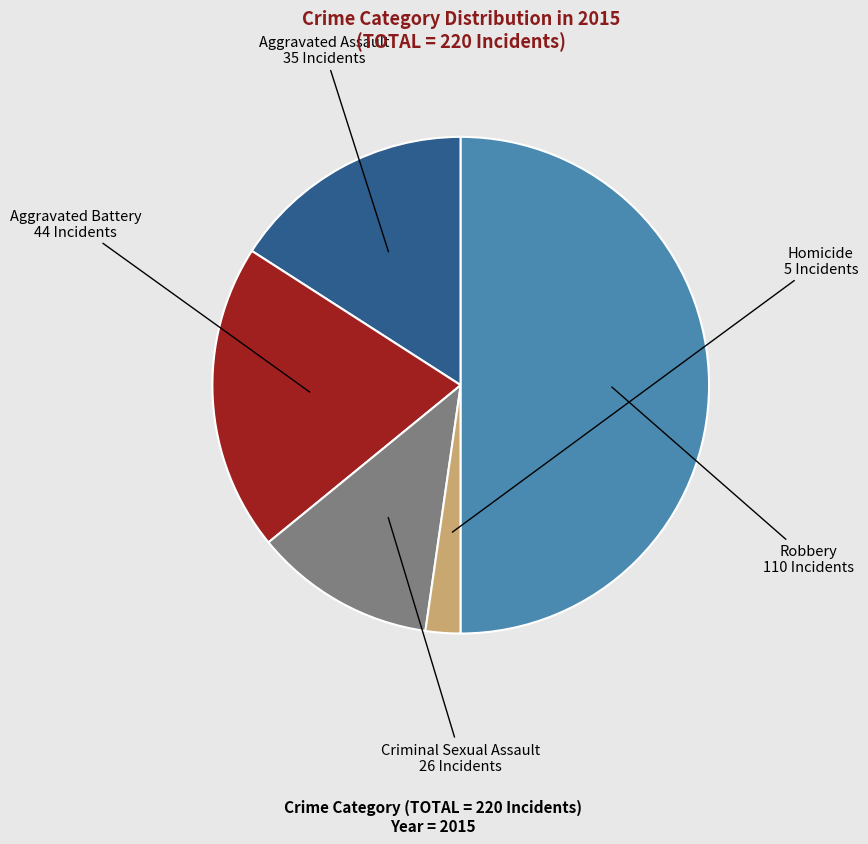

True or false: Aggravated Assault accounts for 7% of the total.

False